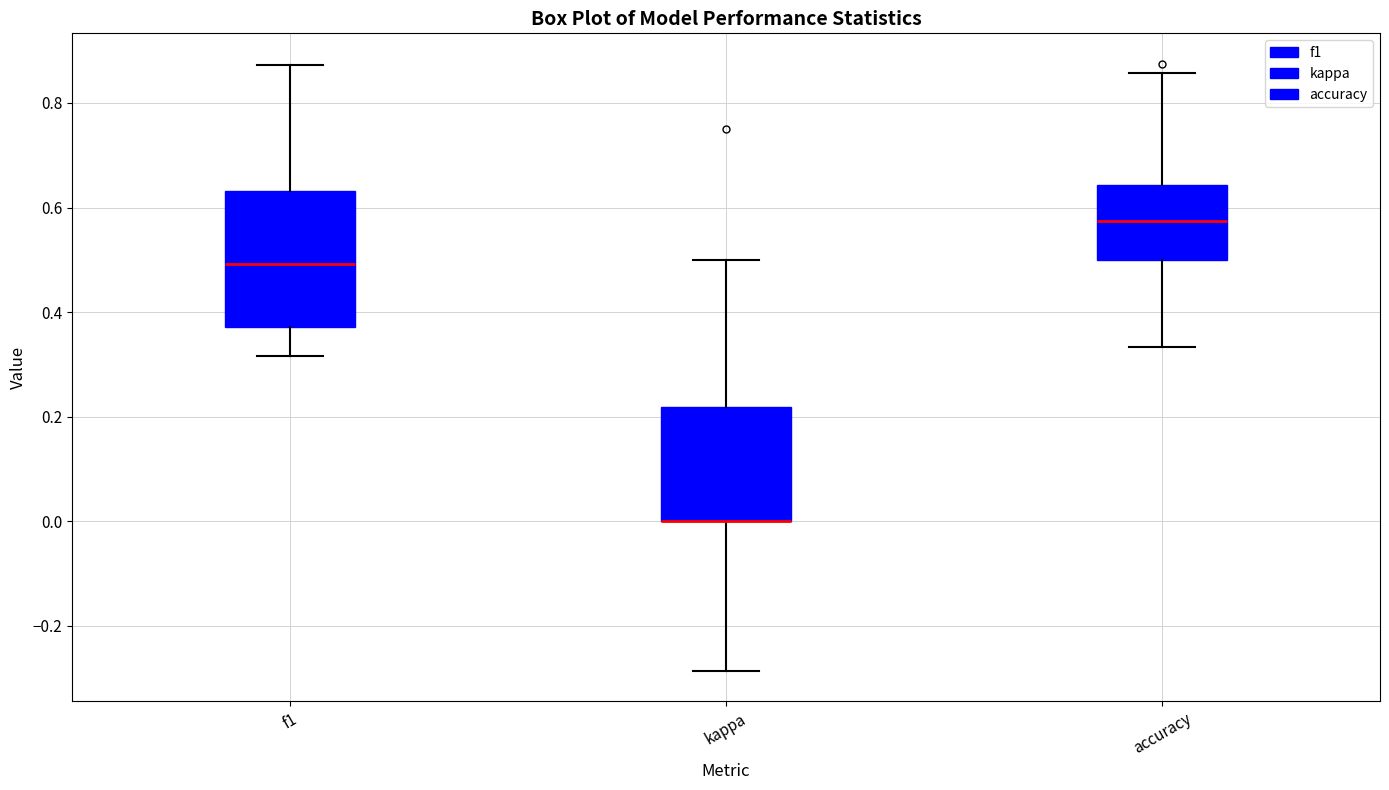

Reading left to right, read every box against the y-axis: the position of its median line, the range the box covers, and the ends of its whiskers. The values are not printed on the chart, so give them approximately, as read against the axis.

f1: median 0.50, box 0.38 to 0.64, whiskers 0.32 to 0.88
kappa: median 0.00 (drawn on the box's lower edge), box 0.00 to 0.22, whiskers -0.28 to 0.50
accuracy: median 0.58, box 0.50 to 0.64, whiskers 0.34 to 0.86